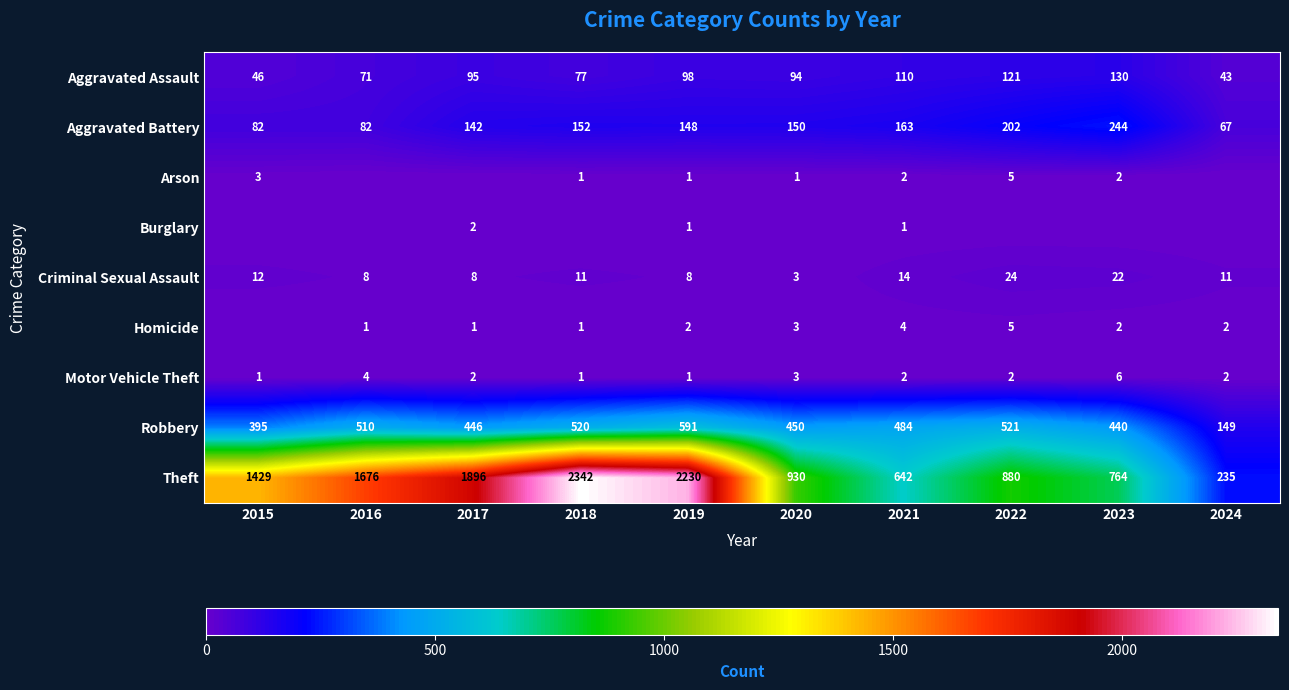

Rank the categories by Aggravated Assault value from lowest to highest.

2024, 2015, 2016, 2018, 2020, 2017, 2019, 2021, 2022, 2023